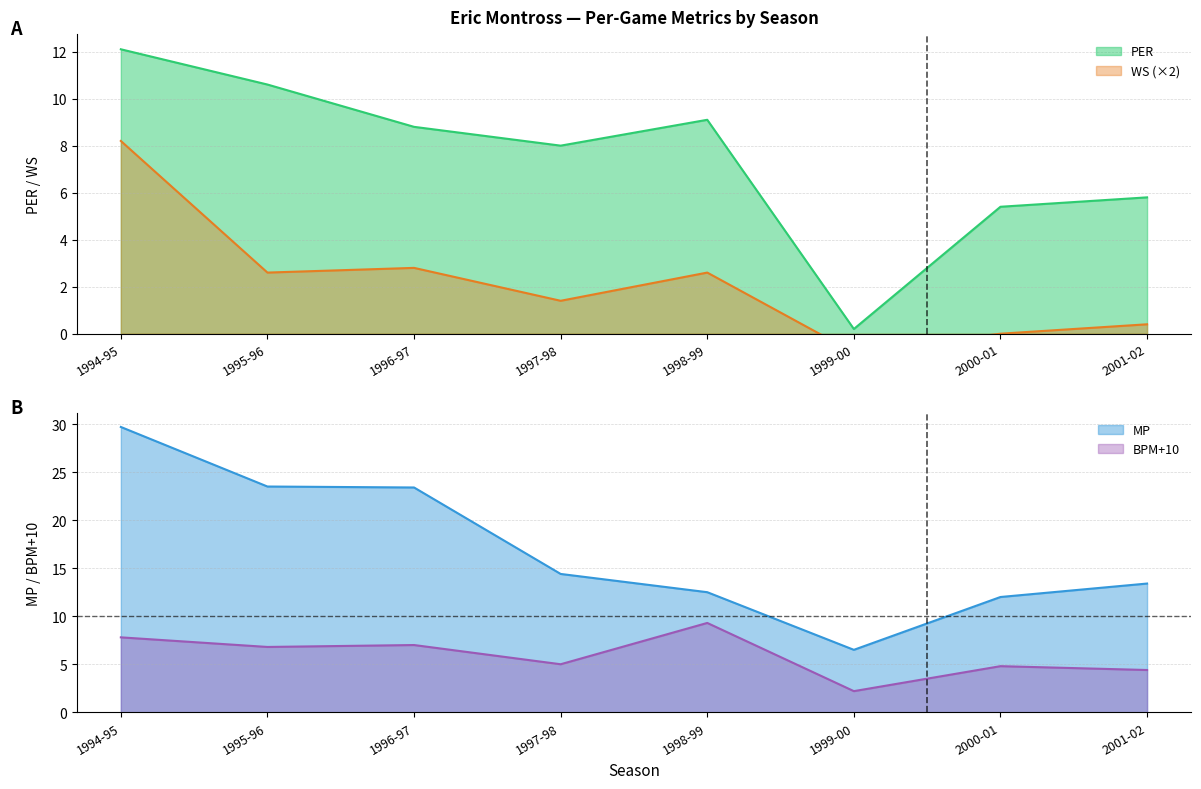

True or false: WS and BPM cross at least once.

True